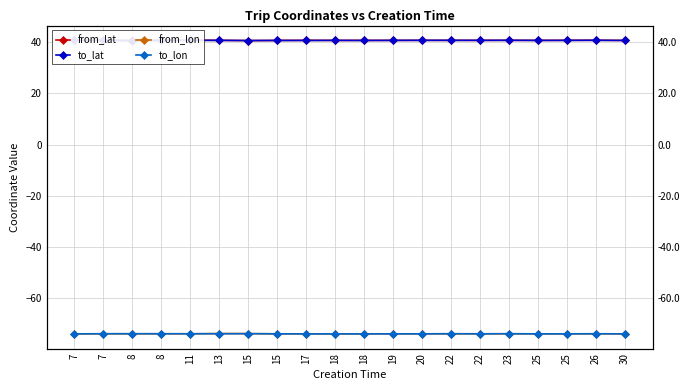

True or false: to_lon and from_lat intersect in this chart.

False